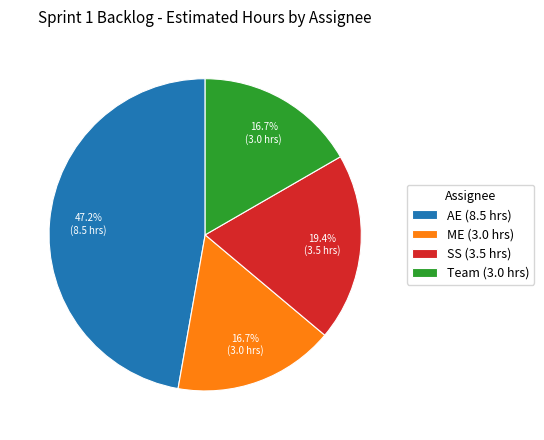

To the nearest percent, what percentage of the pie is AE?

47%